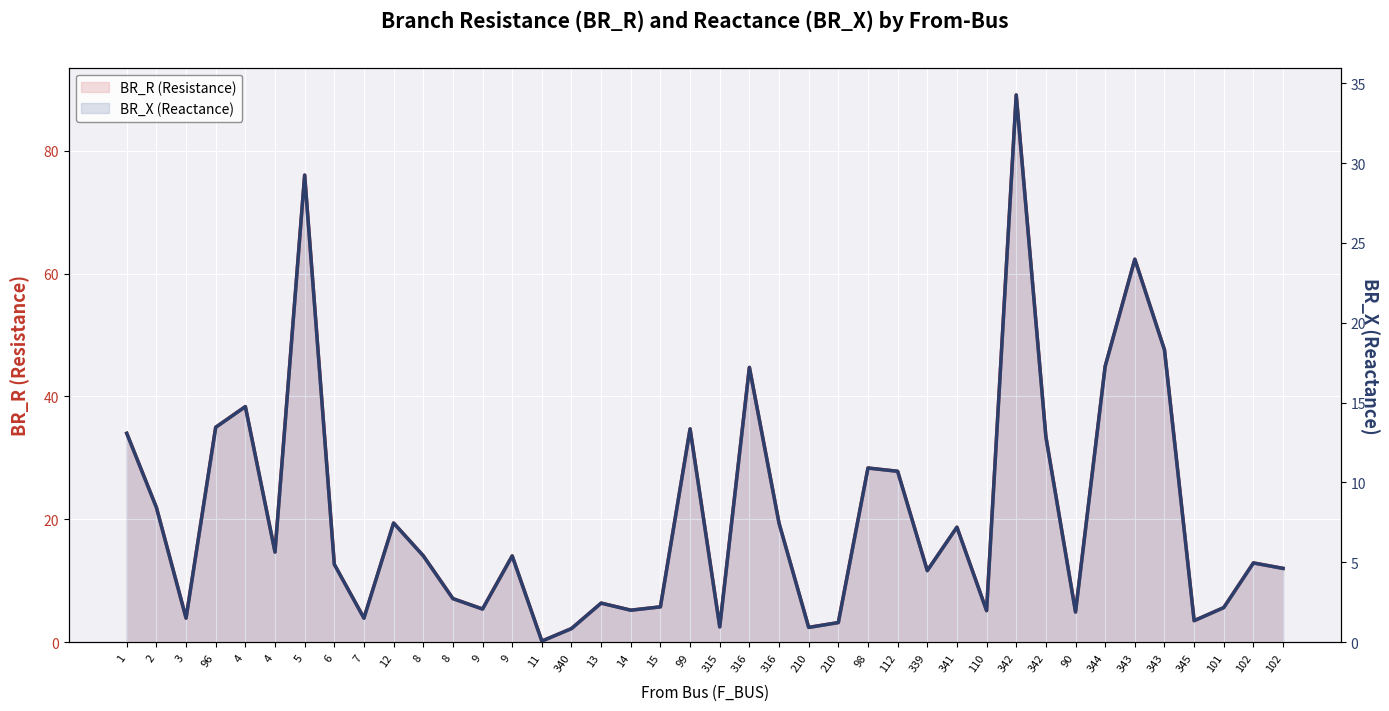

Reading left to right, extract all data points from this chart.

BR_R (Resistance): 34.0	21.9	3.9	35.0	38.4	14.7	76.0	12.7	3.9	19.4	14.1	7.1	5.4	14.0	0.2	2.2	6.4	5.2	5.7	34.7	2.5	44.7	19.4	2.4	3.2	28.4	27.8	11.6	18.7	5.1	89.1	33.4	4.9	44.9	62.3	47.6	3.5	5.6	12.9	12.0
BR_X (Reactance): 13.1	8.4	1.5	13.5	14.8	5.6	29.2	4.9	1.5	7.5	5.4	2.7	2.1	5.4	0.1	0.9	2.4	2.0	2.2	13.4	1.0	17.2	7.4	0.9	1.2	10.9	10.7	4.5	7.2	2.0	34.3	12.9	1.9	17.3	24.0	18.3	1.3	2.2	5.0	4.6